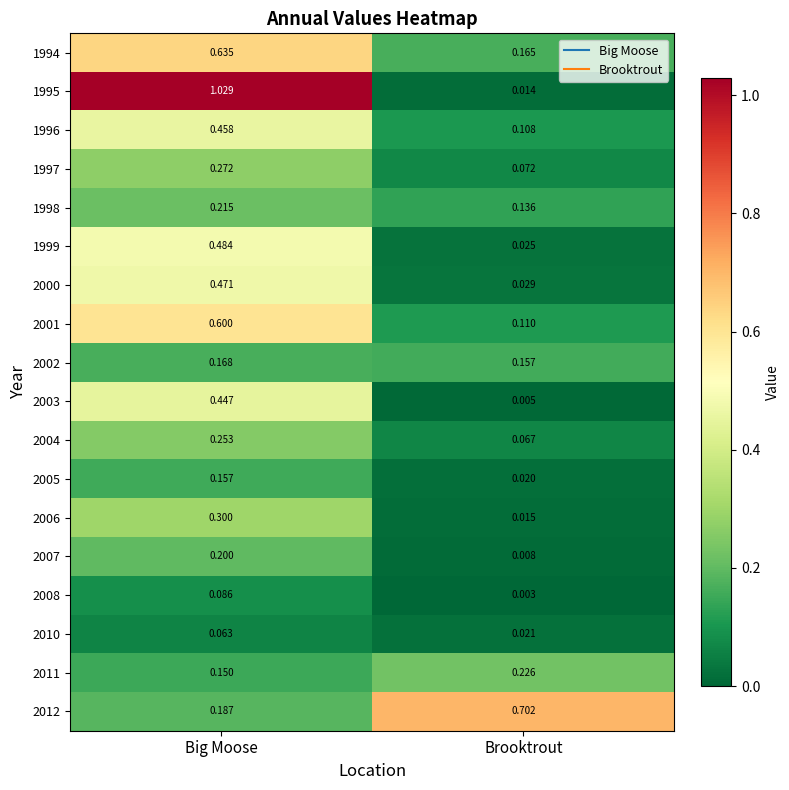

Is the value of 2012 at Big Moose greater than the value of 1995 at Big Moose?

No